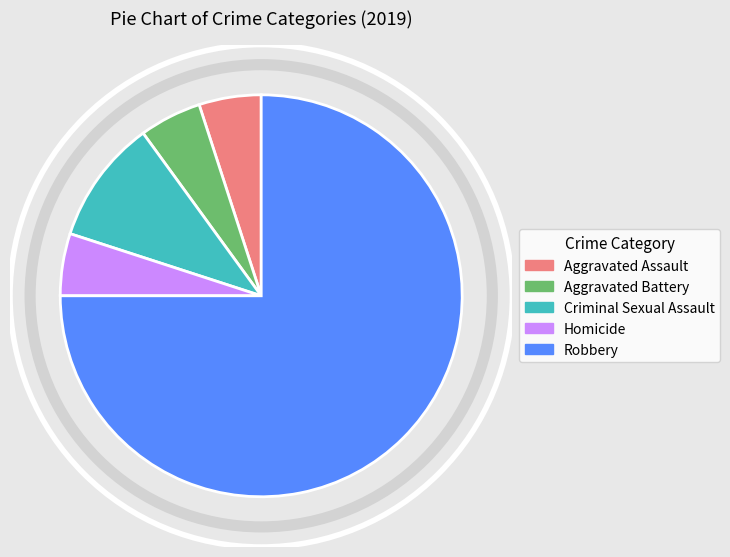

Approximately how many times larger is the value at Homicide compared to Criminal Sexual Assault?

0.5